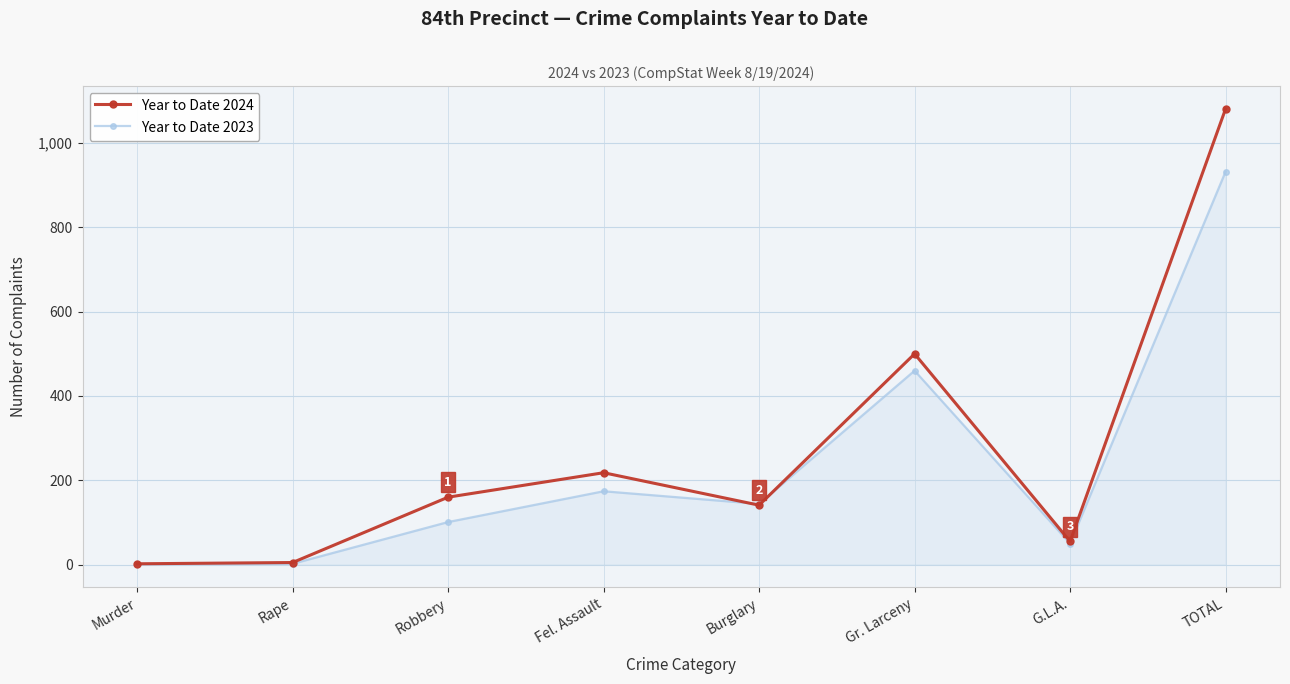

What is the spread (max minus min) of values at G.L.A.?

5